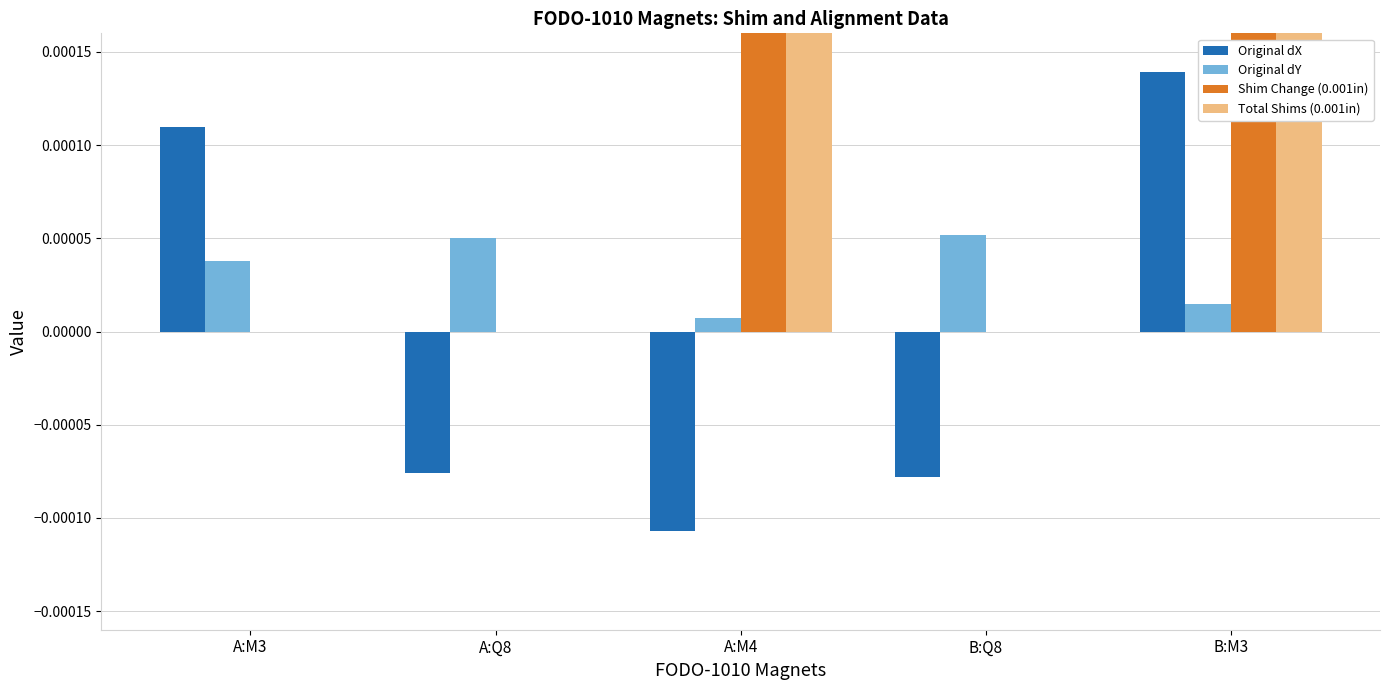

How many groups of bars are there?

5